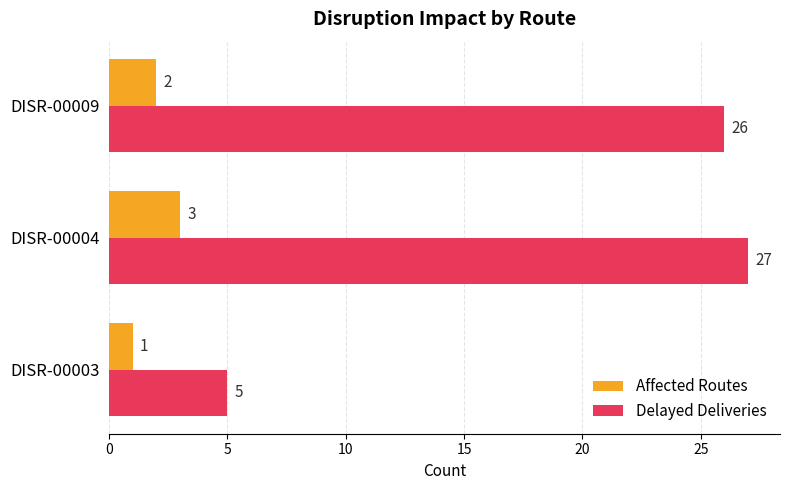

Which category has the highest value in the Affected Routes series?

DISR-00004